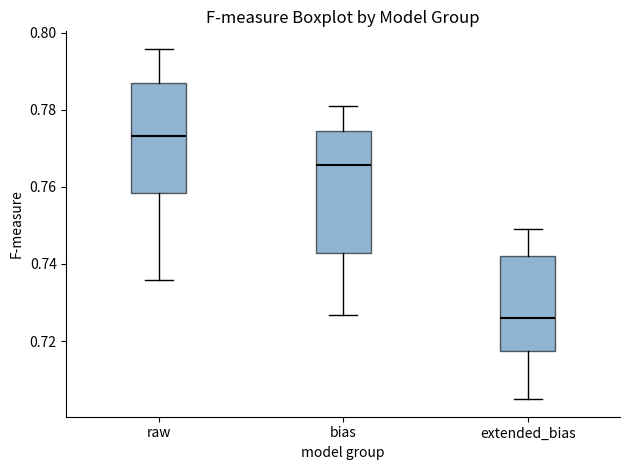

Where does the median line of the box for extended_bias sit on the y-axis? The values are not printed on the chart, so give them approximately, as read against the axis.

0.726